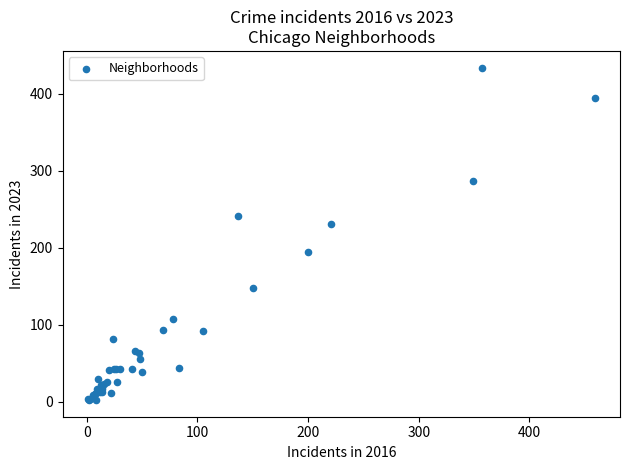

What Y value in the scatter plot is closest to 218?

231